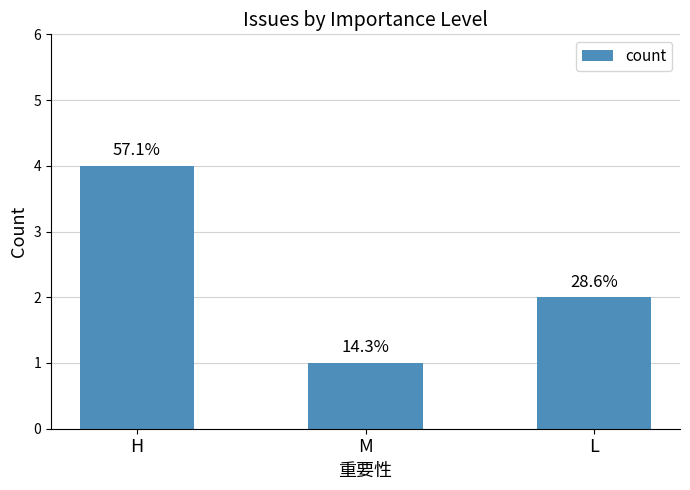

At which label does the data first exceed 2?

H